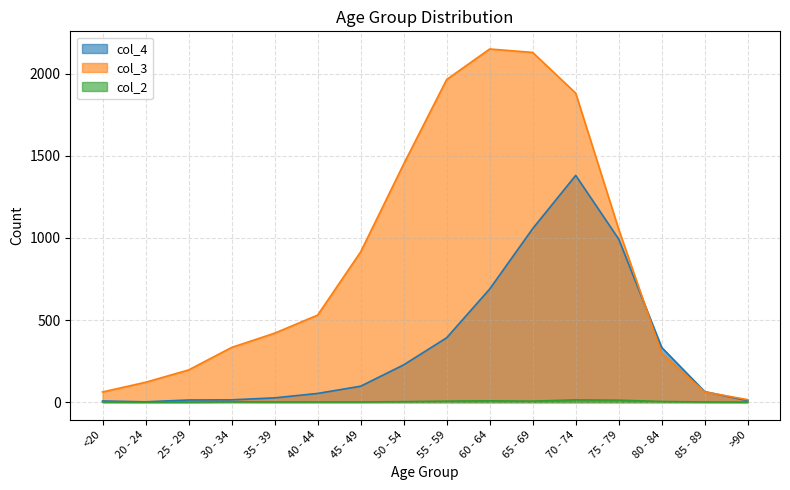

At how many categories does at least one series exceed 1102?

5